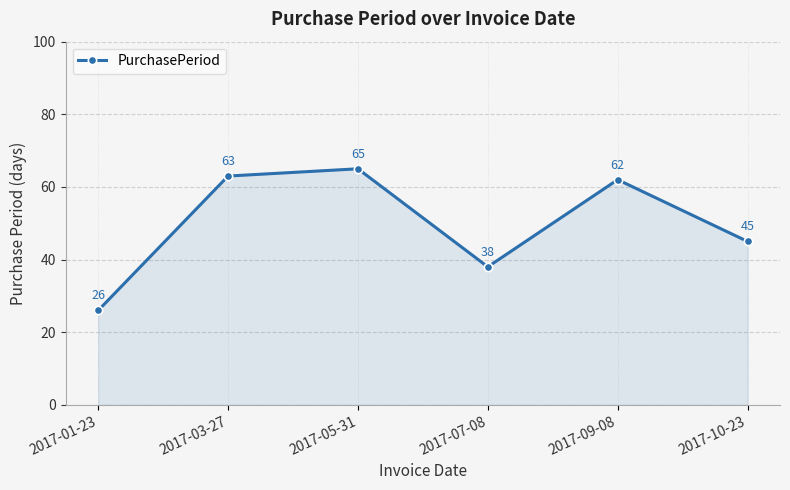

Where does the data first go above 62?

2017-03-27